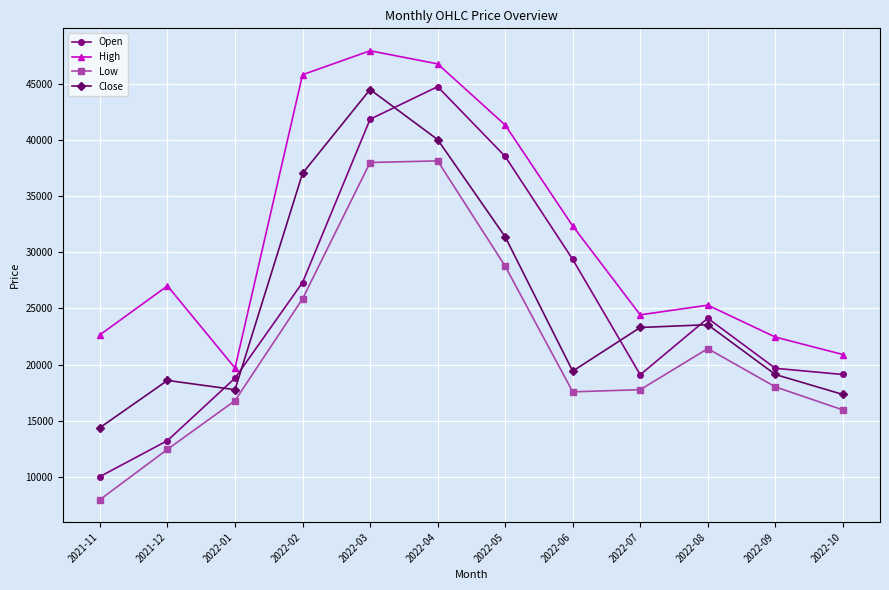

At how many categories does at least one series exceed 28634?

5